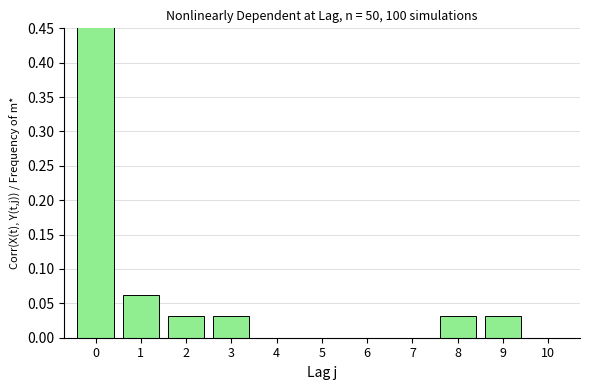

Reading right to left, list all the values displayed in this chart.

10=0.0	9=0.0	8=0.0	7=0.0	6=0.0	5=0.0	4=0.0	3=0.0	2=0.0	1=0.1	0=0.8